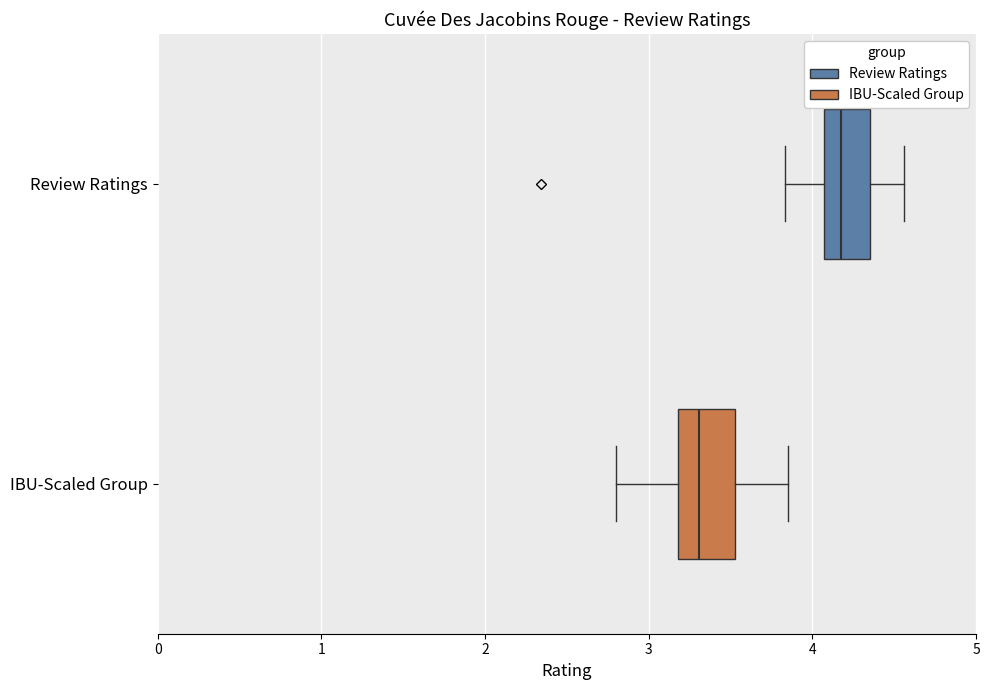

Where does the left whisker of the box for IBU-Scaled Group end on the x-axis? The values are not printed on the chart, so give them approximately, as read against the axis.

2.8